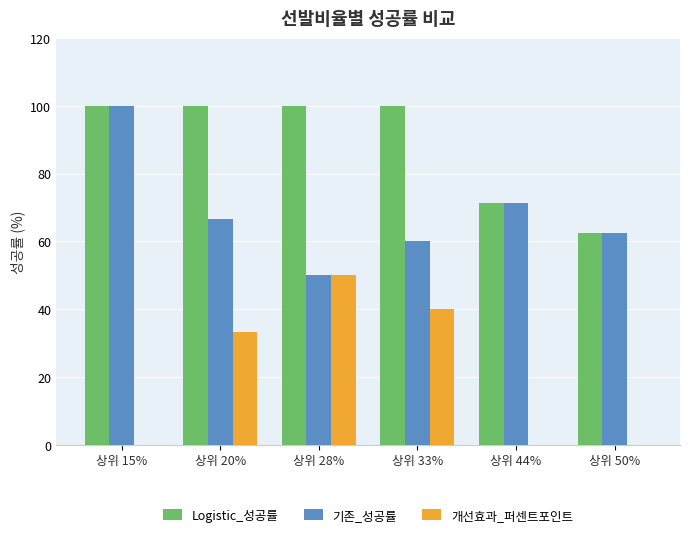

How many groups of bars are there?

6